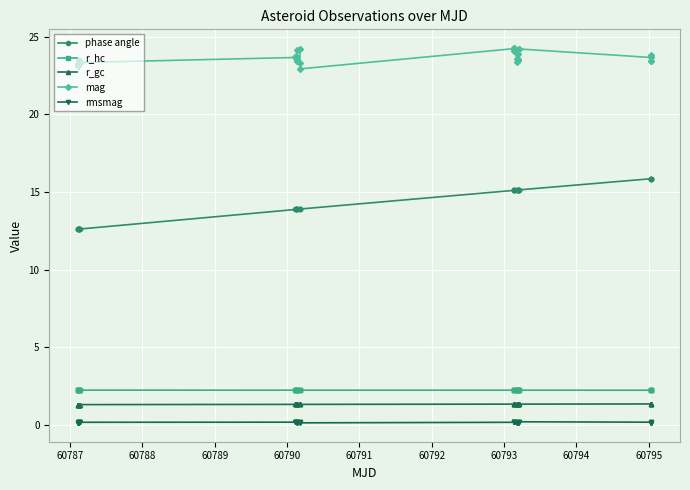

What is the greatest value displayed?

24.3